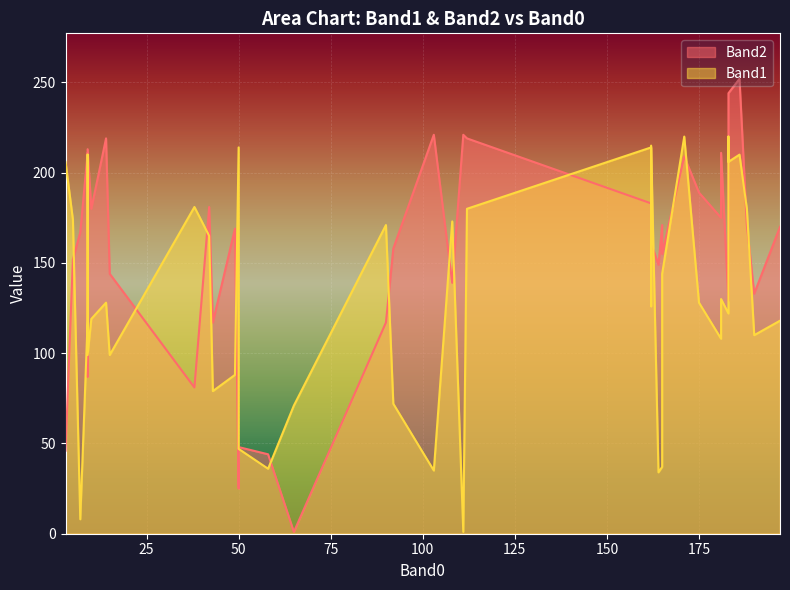

Where is the first local minimum for Band2?

9